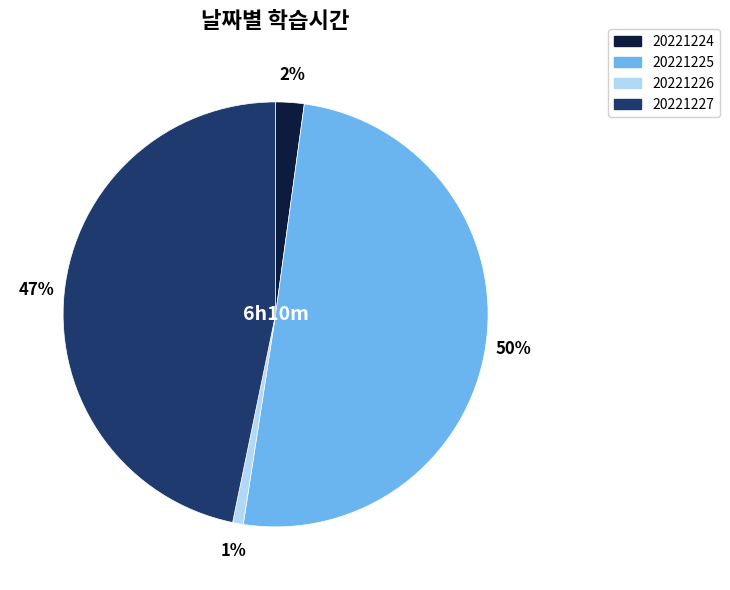

Between 20221227 and 20221224, which is larger?

20221227